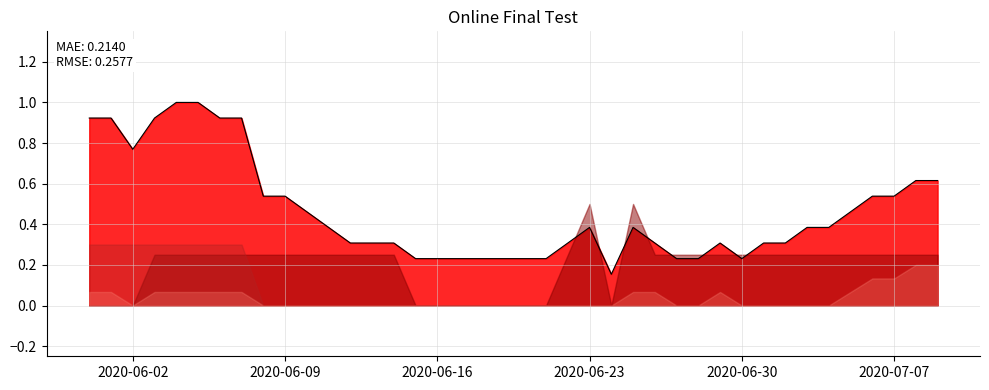

What is the difference between the second highest and minimum values?

0.8